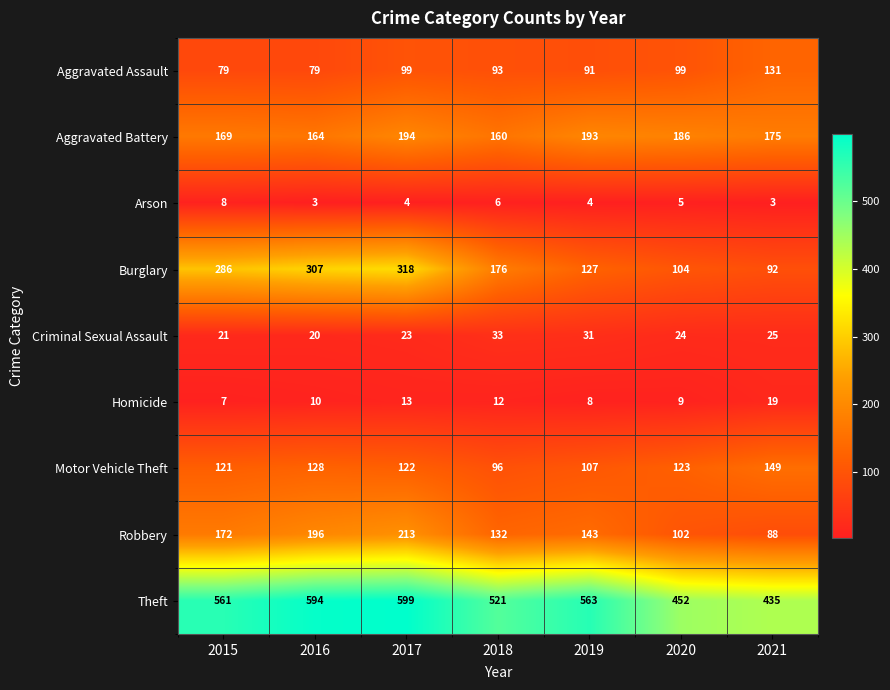

What is the difference between the highest and lowest values at 2019?

559